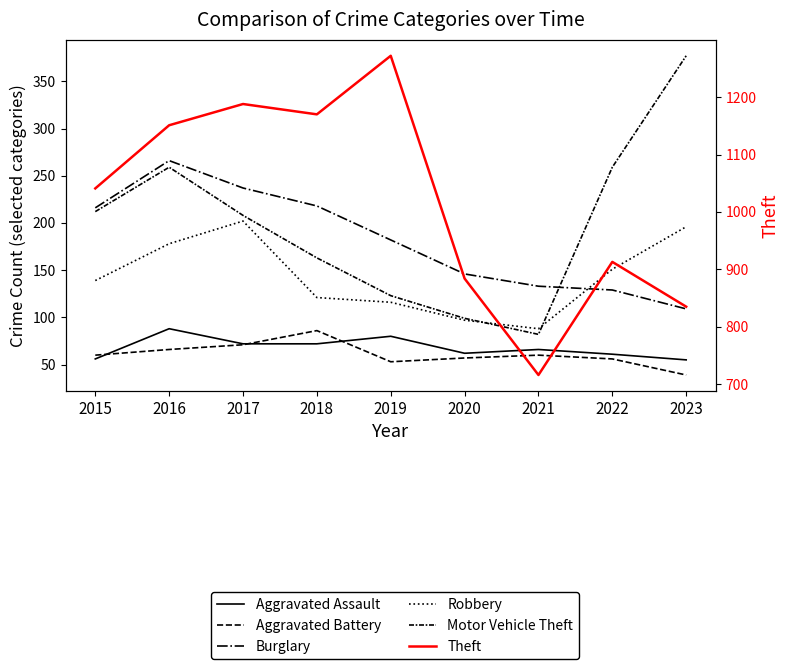

At which category does Aggravated Assault reach its first local valley?

2020